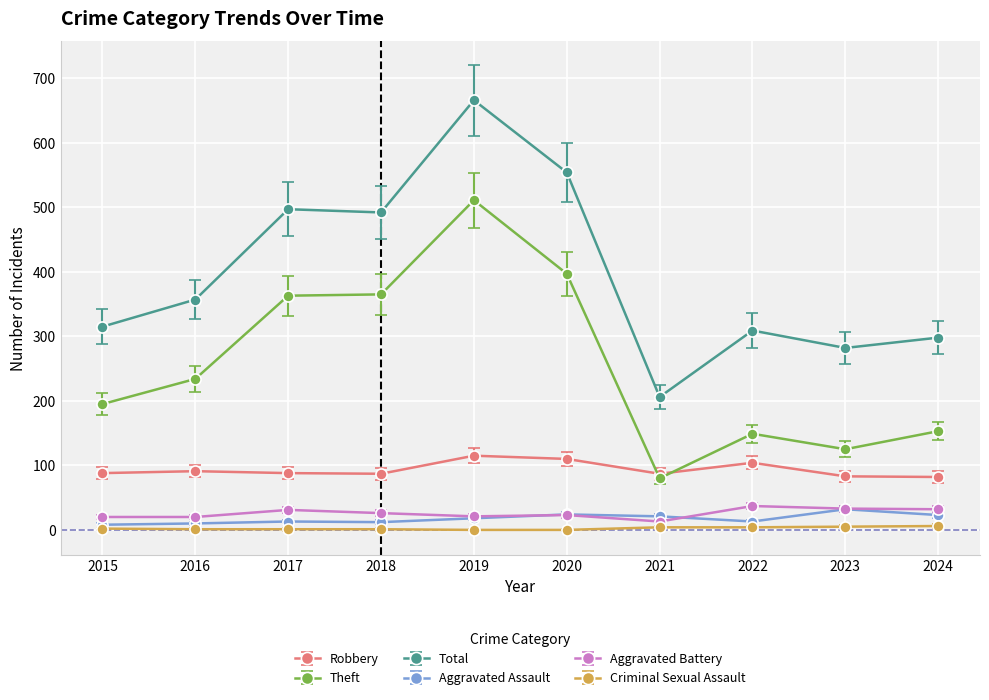

Which series has the widest spread of values?

Total